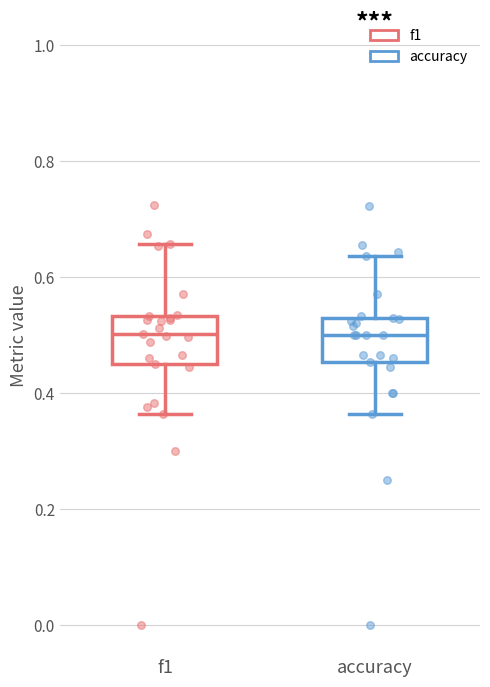

Where is the lower edge of the box for f1 on the y-axis? The values are not printed on the chart, so give them approximately, as read against the axis.

0.46